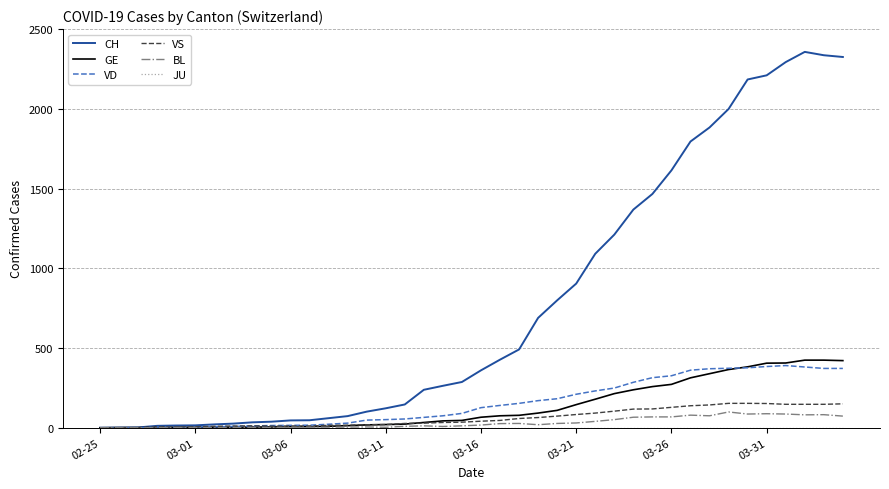

What is the highest value of the VD series?

390